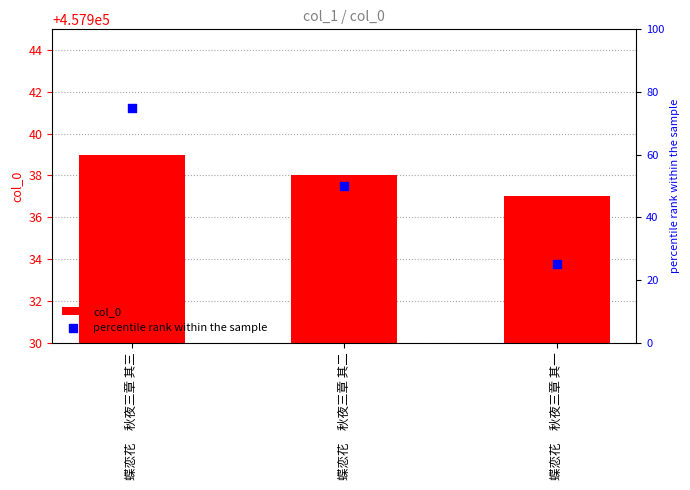

Which series reaches the minimum Y coordinate?

percentile rank within the sample